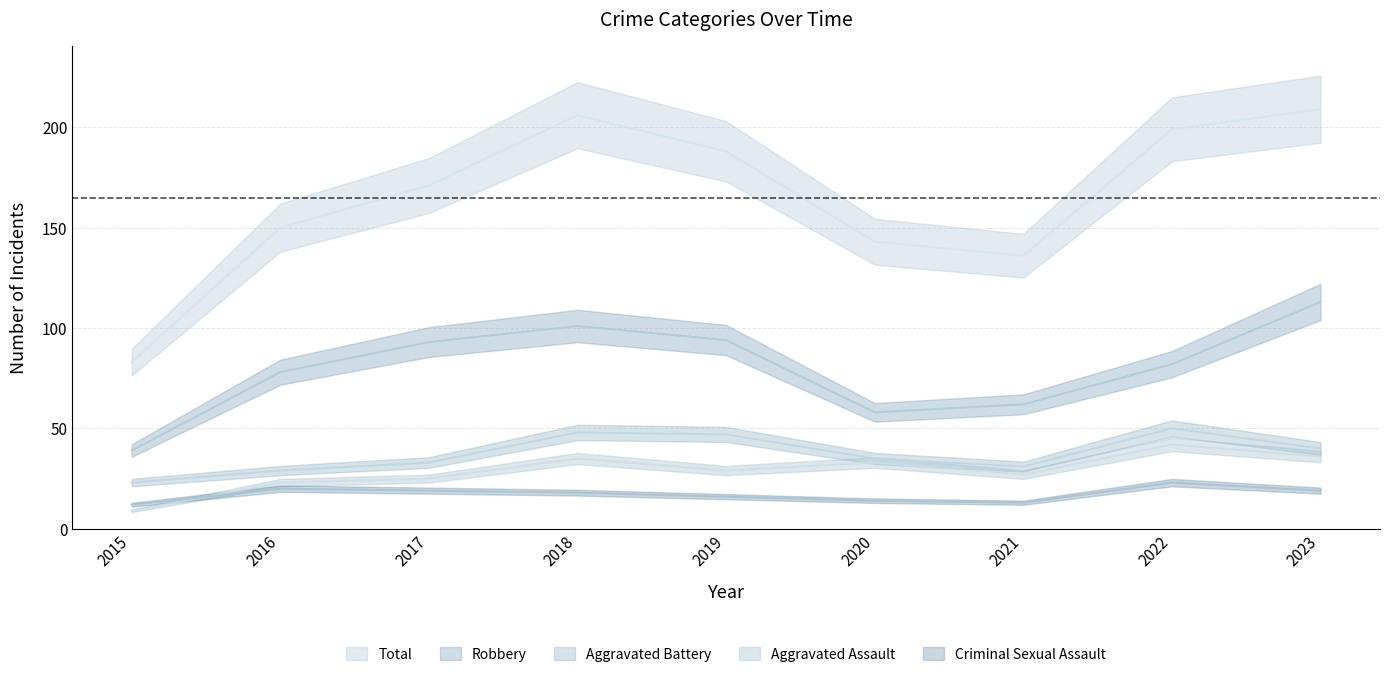

Does the chart display data point markers on the line(s)?

No